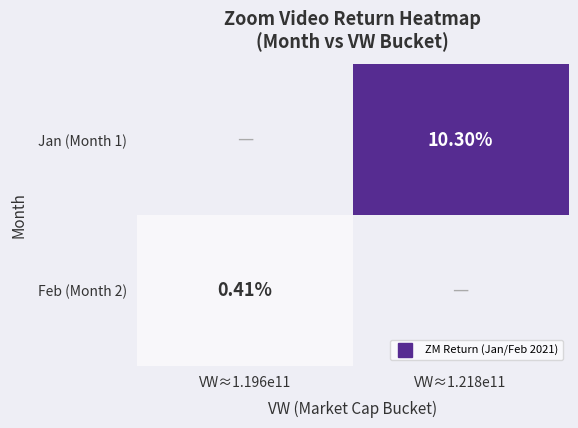

How many distinct data groups are displayed?

2